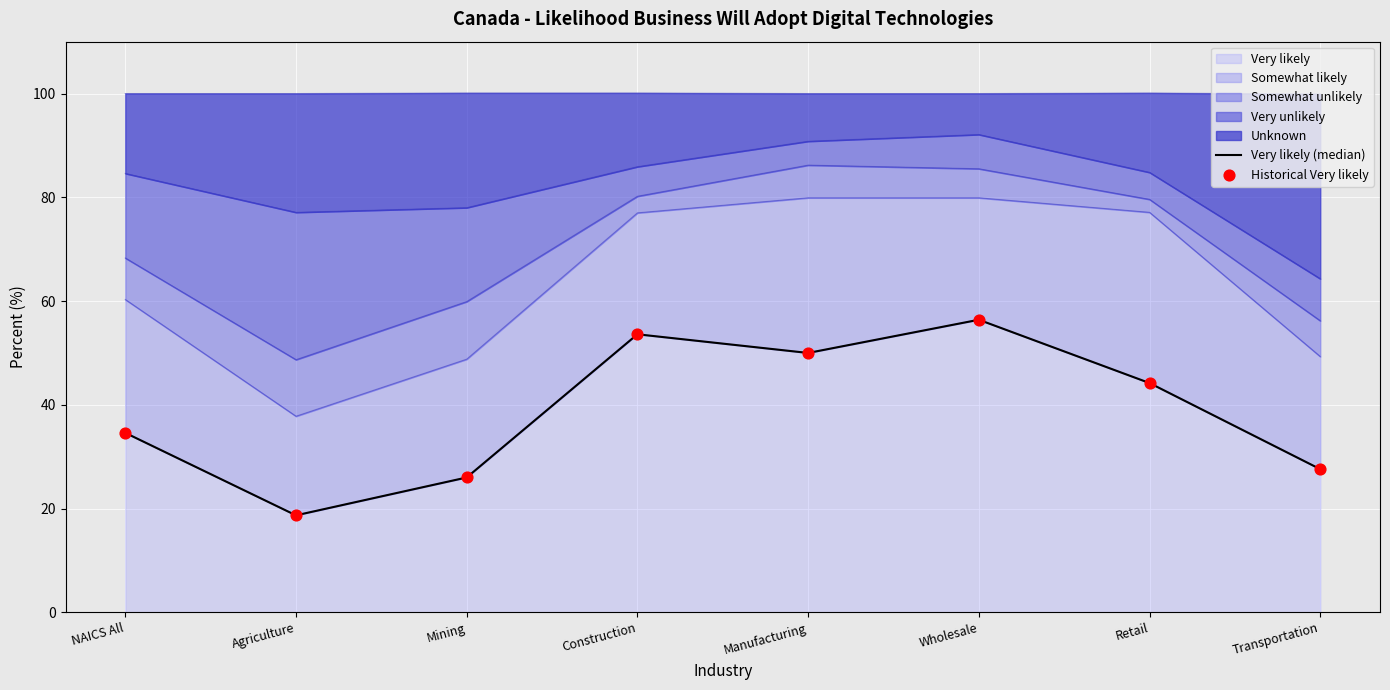

Which series has the largest total across all categories?

Very likely (median)